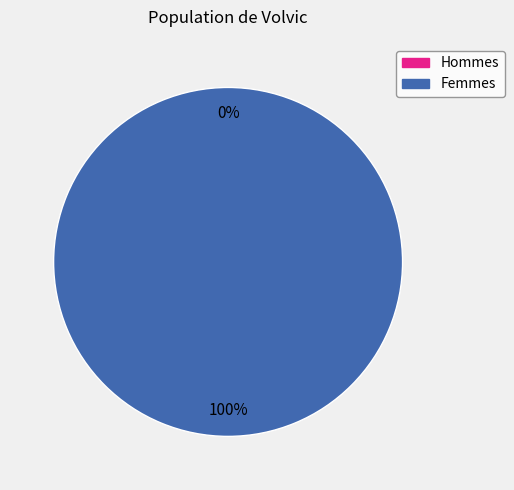

What is the majority slice?

1420380182